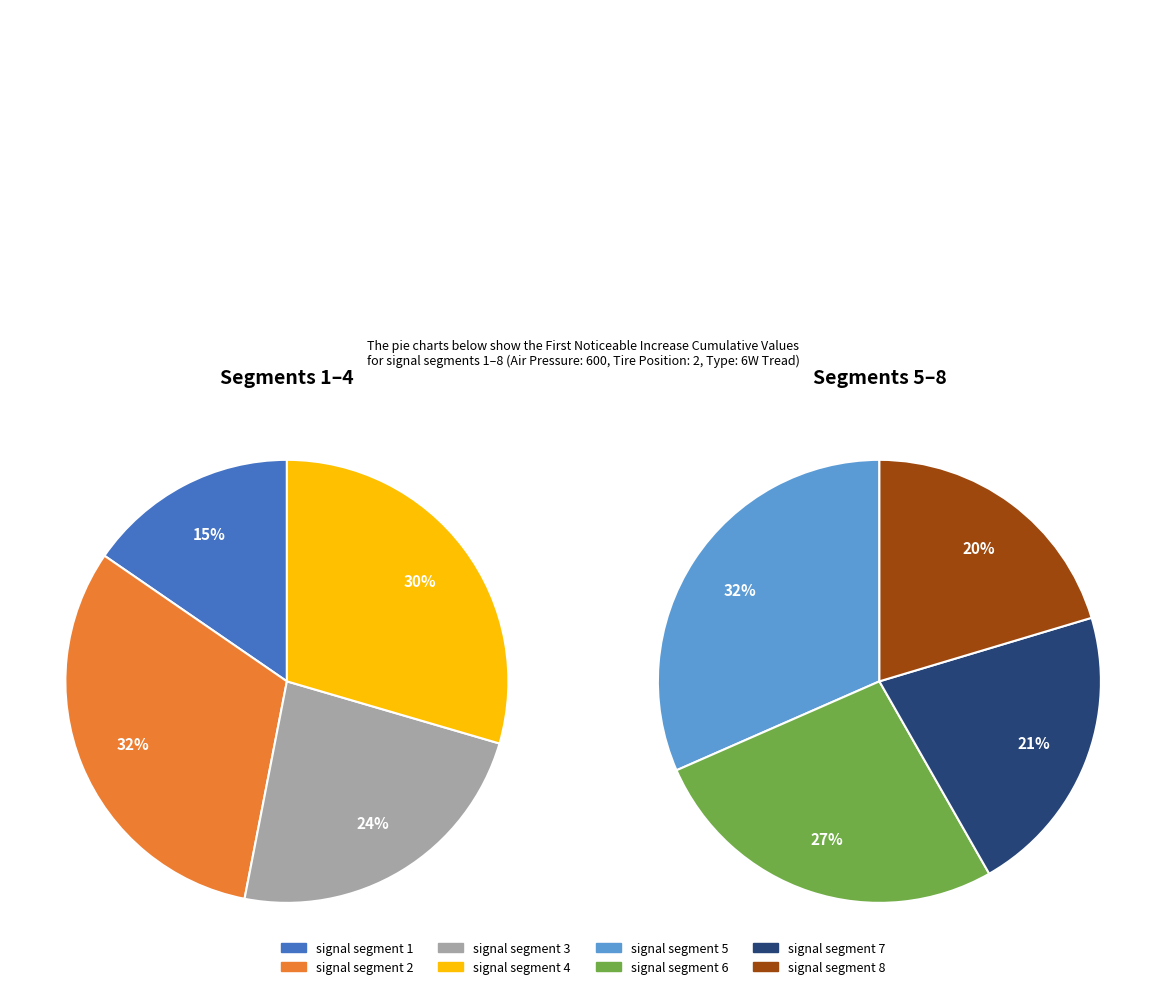

How many slices are in this pie chart?

8